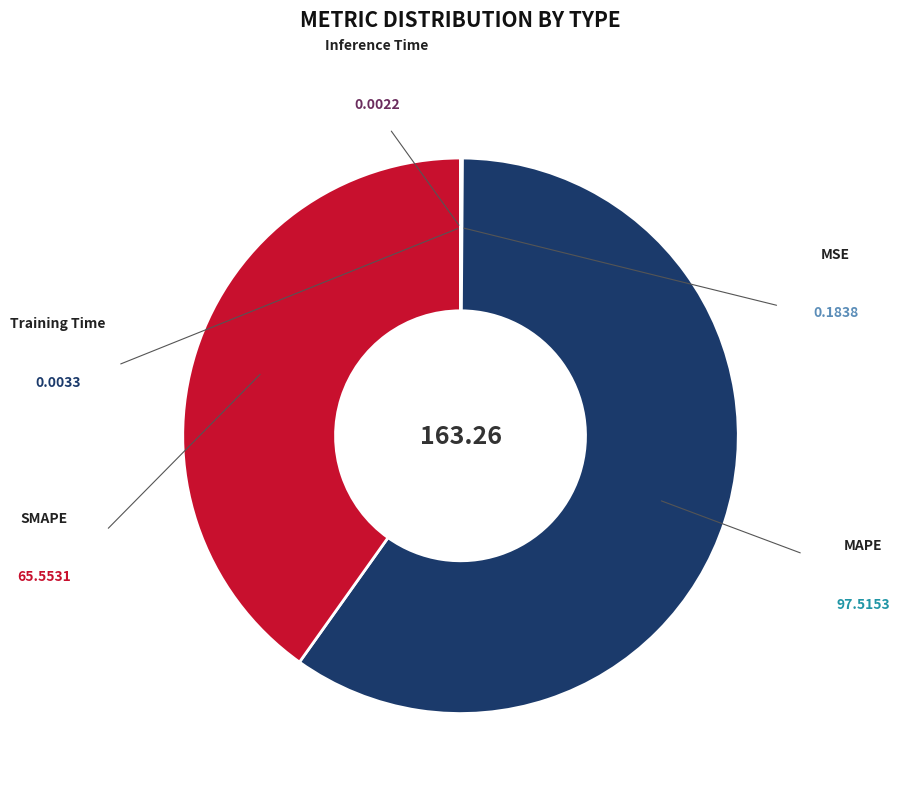

To the nearest percent, what is the average slice percentage?

20%